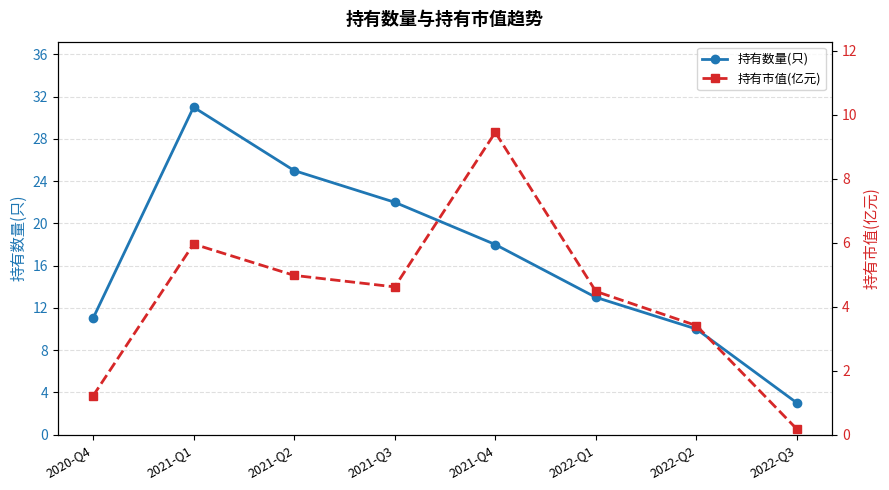

Count the number of categories in the chart.

8